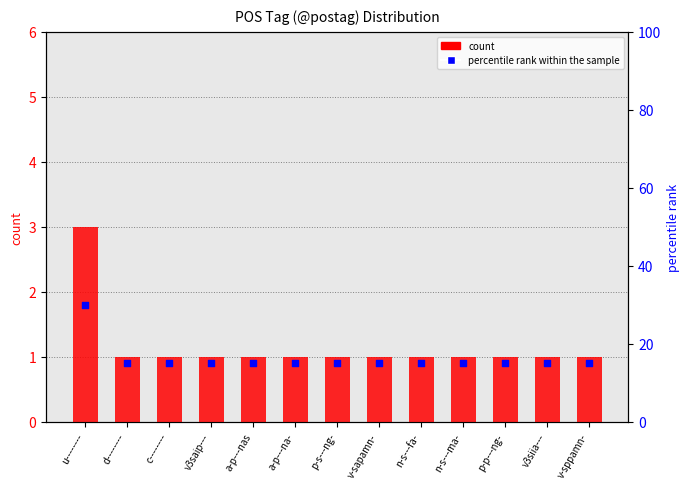

Which series reaches the minimum Y coordinate?

count